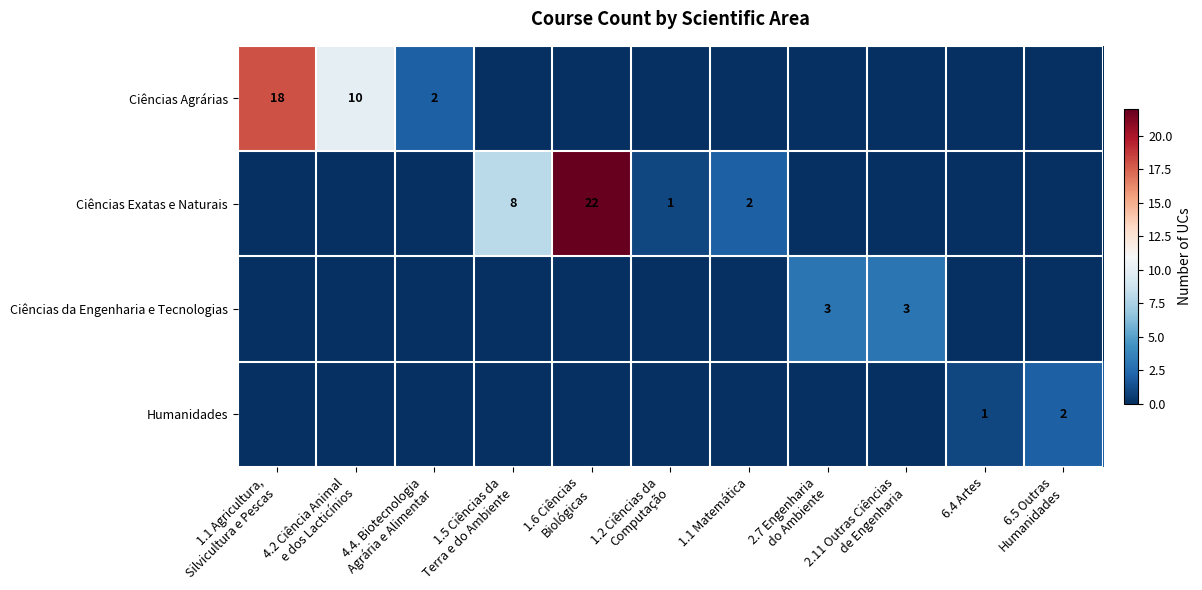

What is the total value across all series at 1.1 Agricultura,
Silvicultura e Pescas?

18